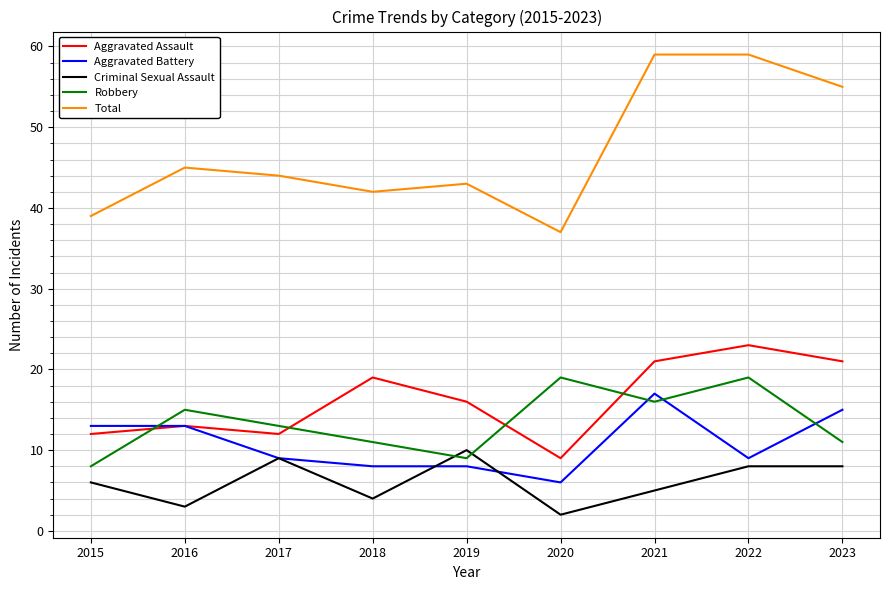

How many interior local peaks does the Aggravated Assault series have?

3